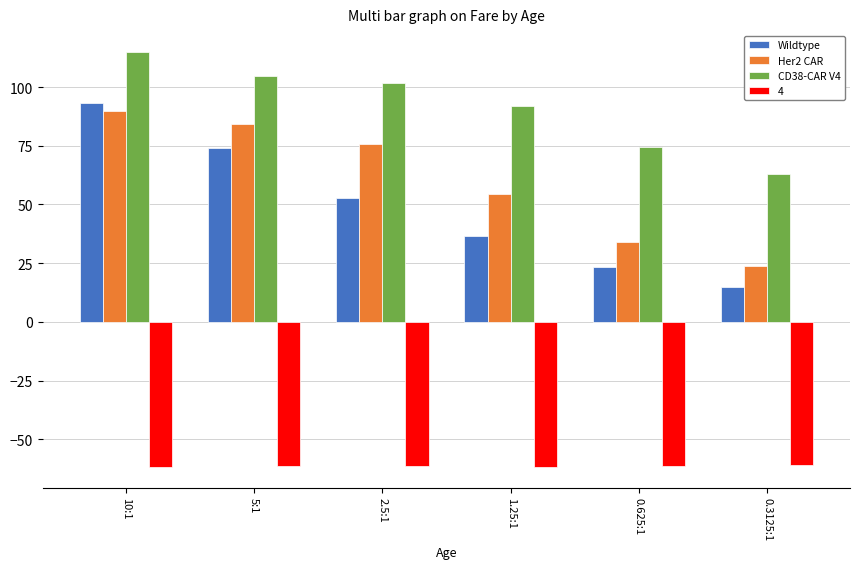

How many distinct data groups are displayed?

4